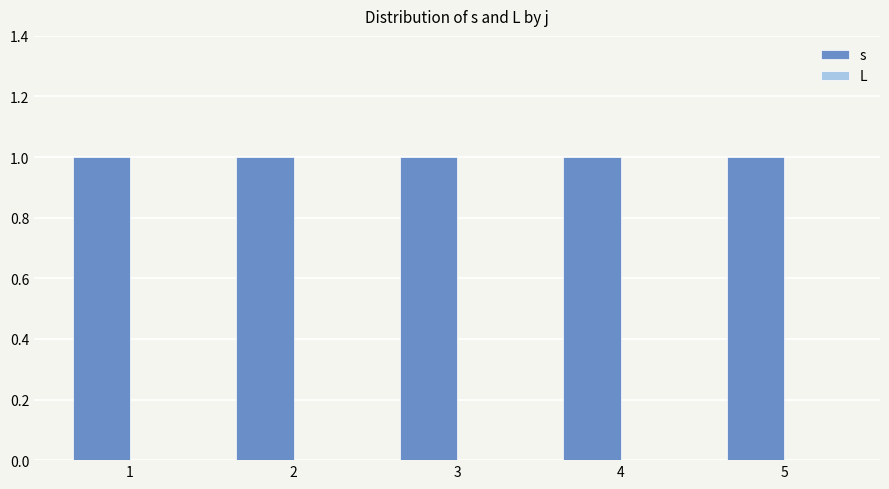

At which category does the chart reach its peak across all series?

1